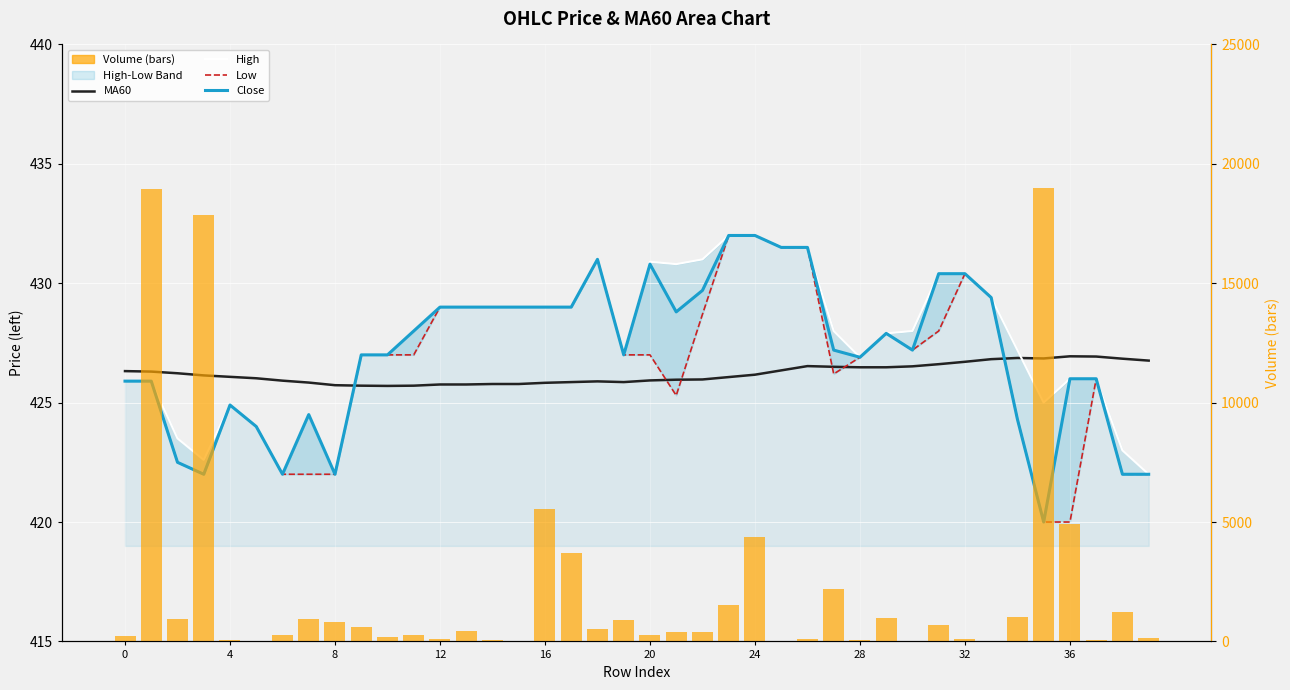

What value does the High series have at 32?

430.4